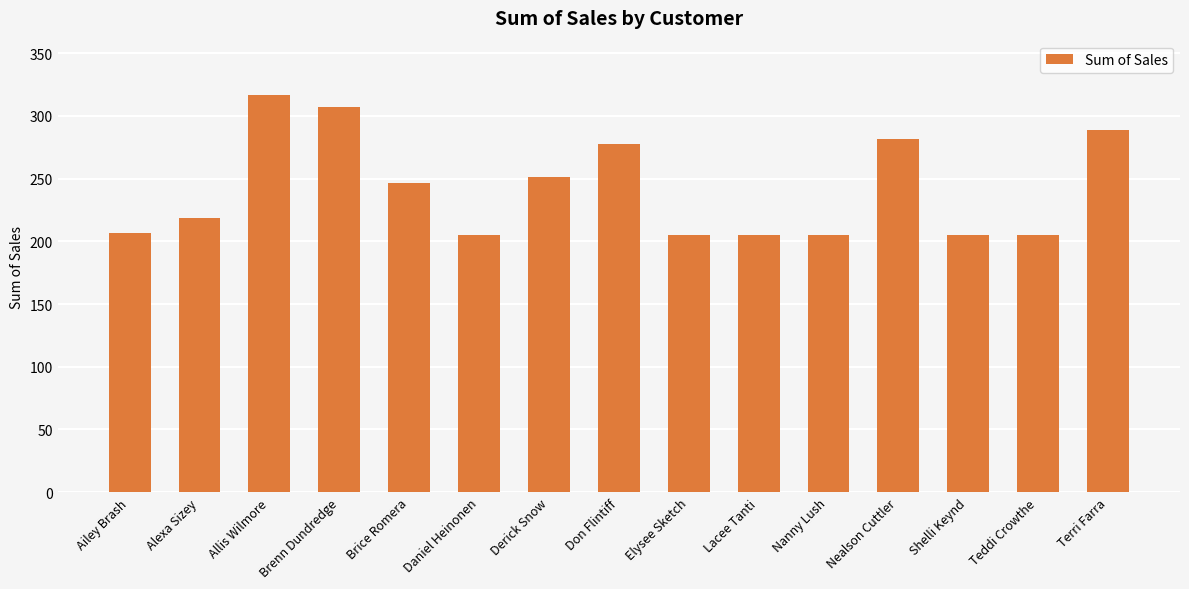

Is it true that the value at Don Flintiff is 278.0?

True